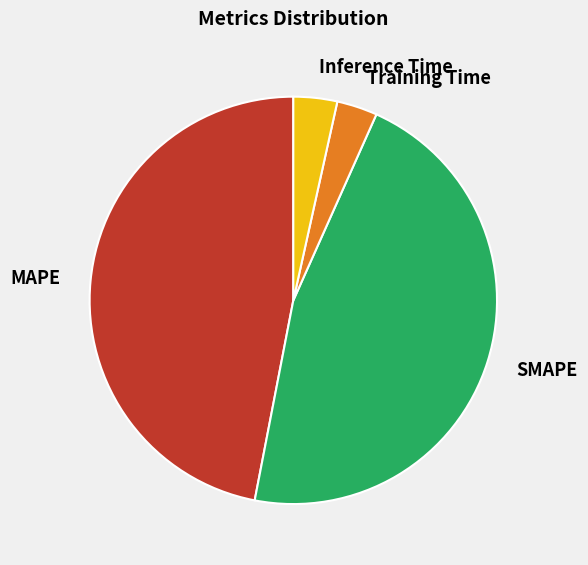

Which category has the biggest portion of the pie?

MAPE